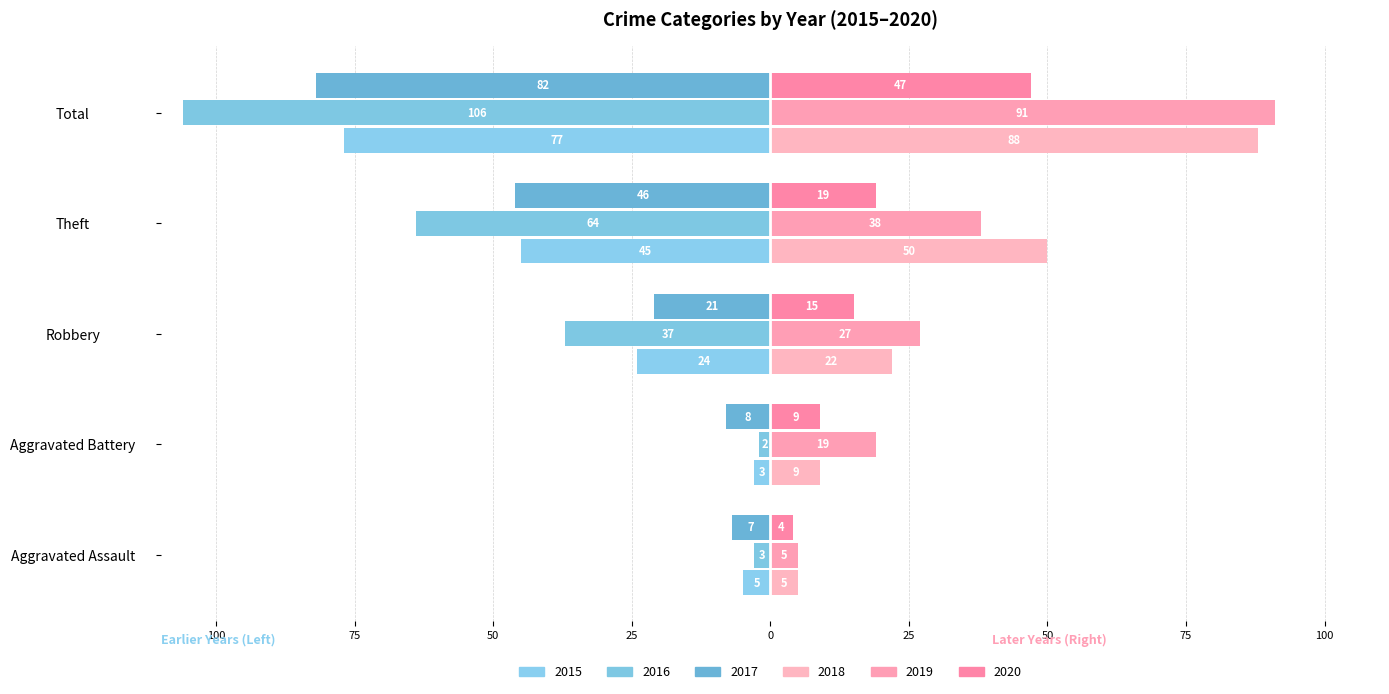

What is the sum of all 2017 values?

-164